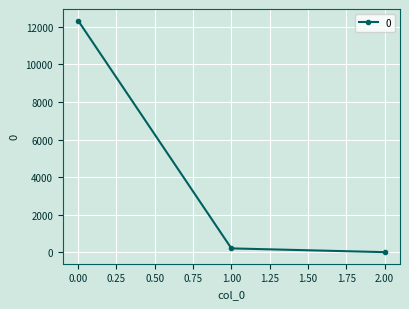

List the labels in order of value, largest first.

0.00, 1.00, 2.00